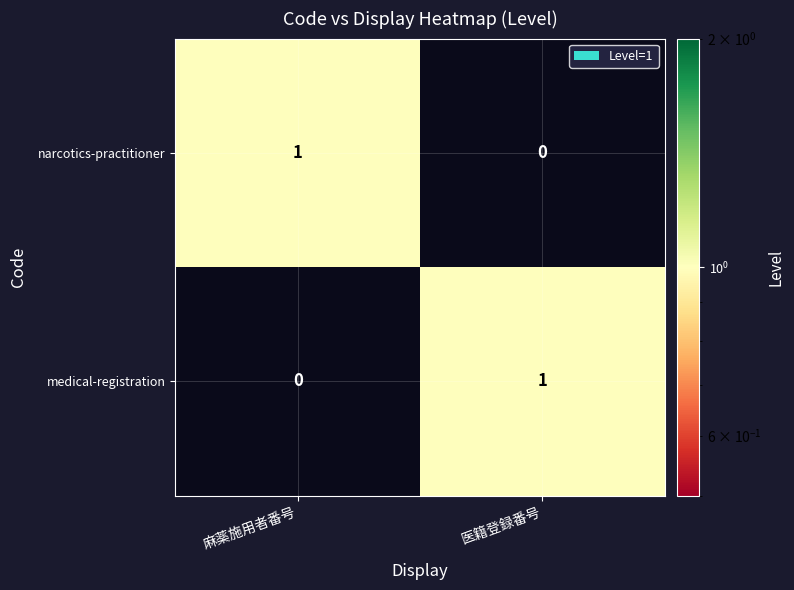

Reading right to left, what are all the values shown in this chart?

narcotics-practitioner: 0	1
medical-registration: 1	0